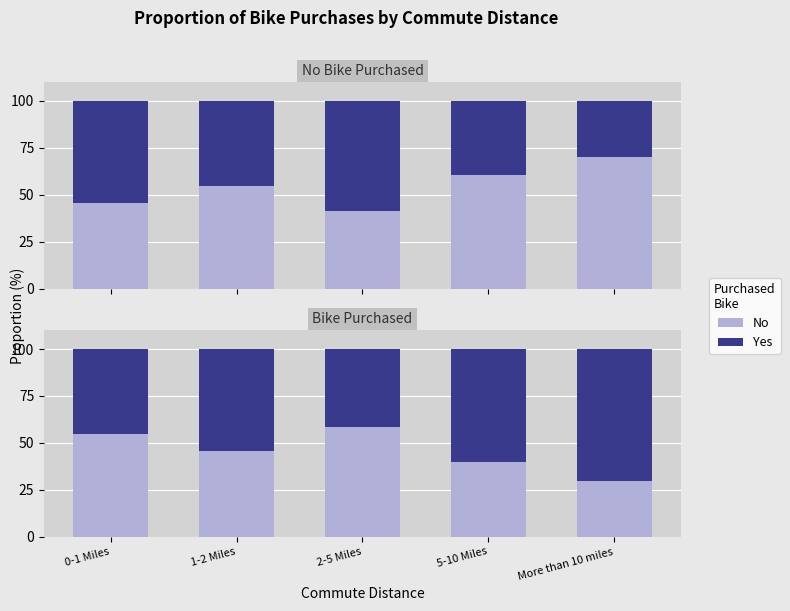

List the series in order of their peak value, lowest first.

No, Yes